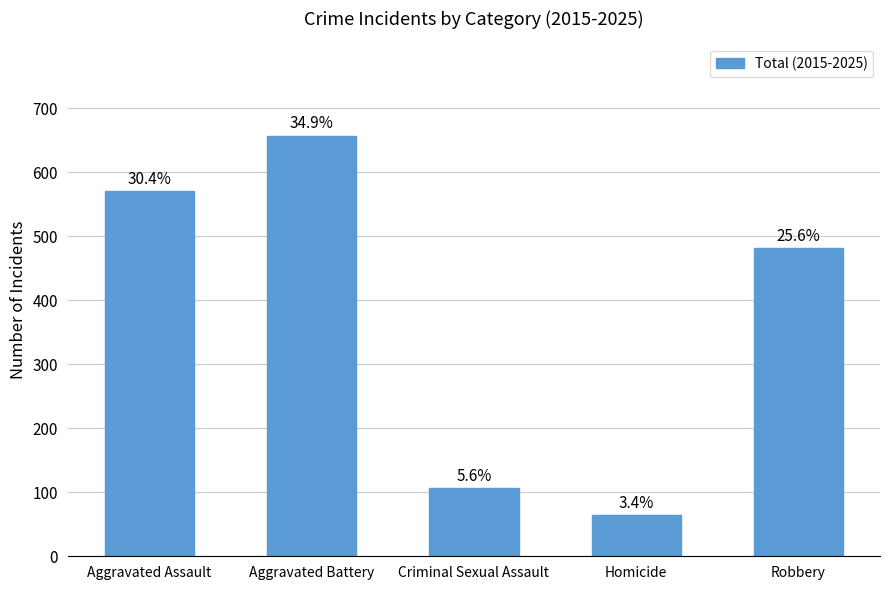

What is the difference between the second highest and second lowest values?

465